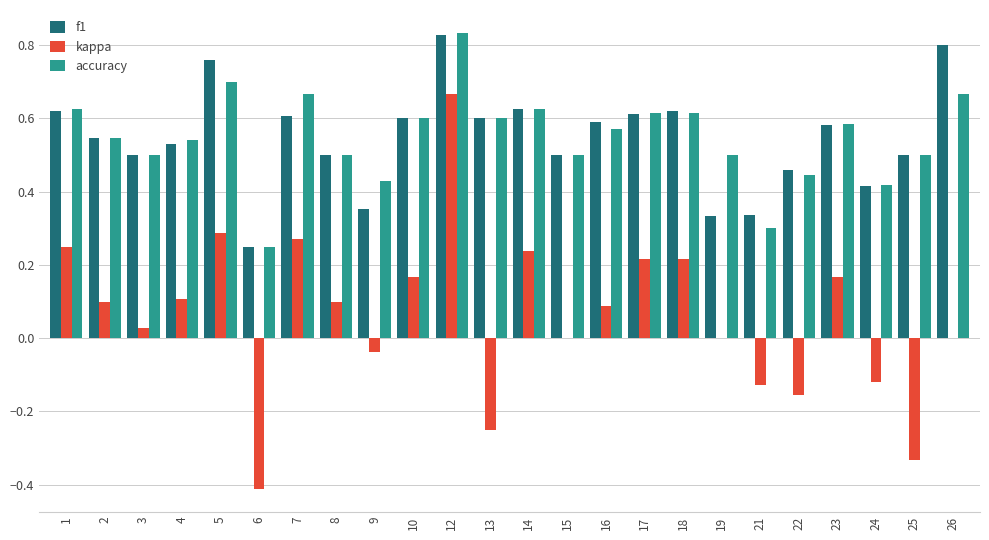

Which category has the highest value across all series?

12